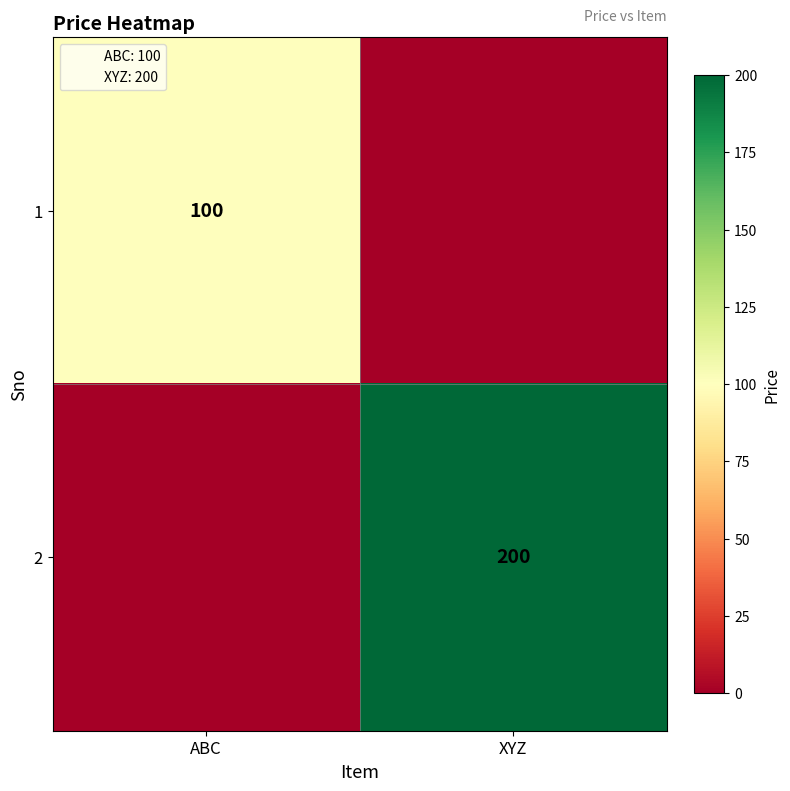

Is it true that 2 equals 200 at XYZ?

True